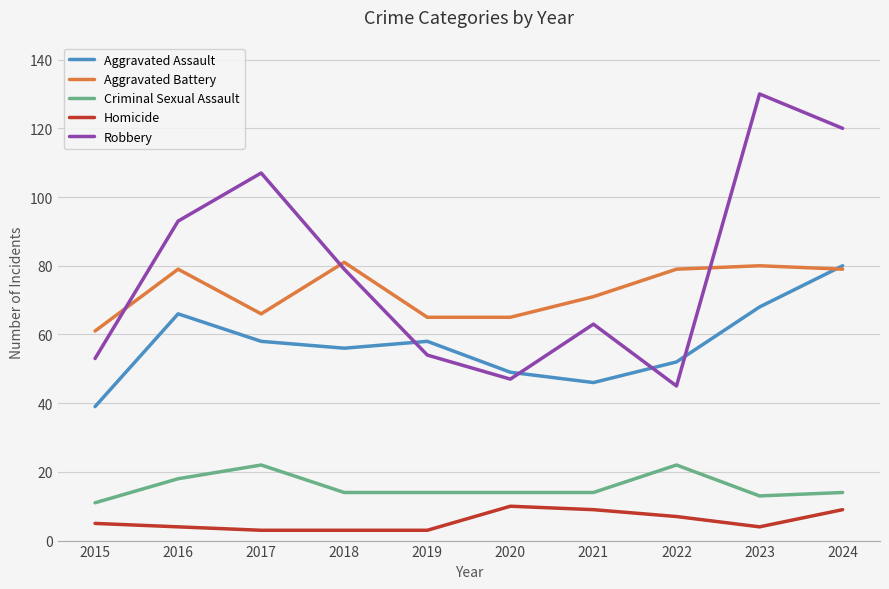

How many interior local peaks does the Aggravated Assault series have?

2